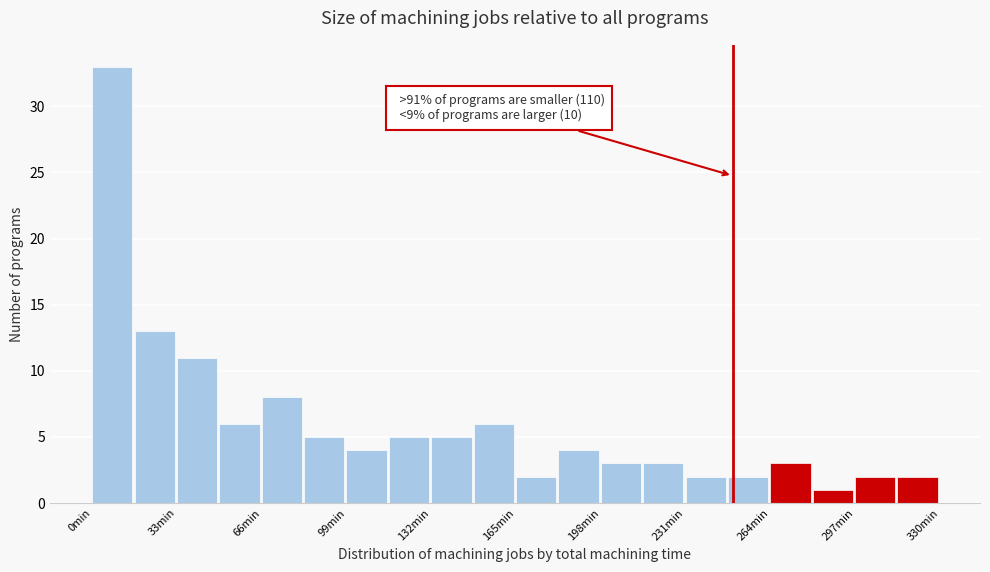

Around what value on the x-axis is the tallest bar? Give the approximate position of its centre, as read against the axis.

10